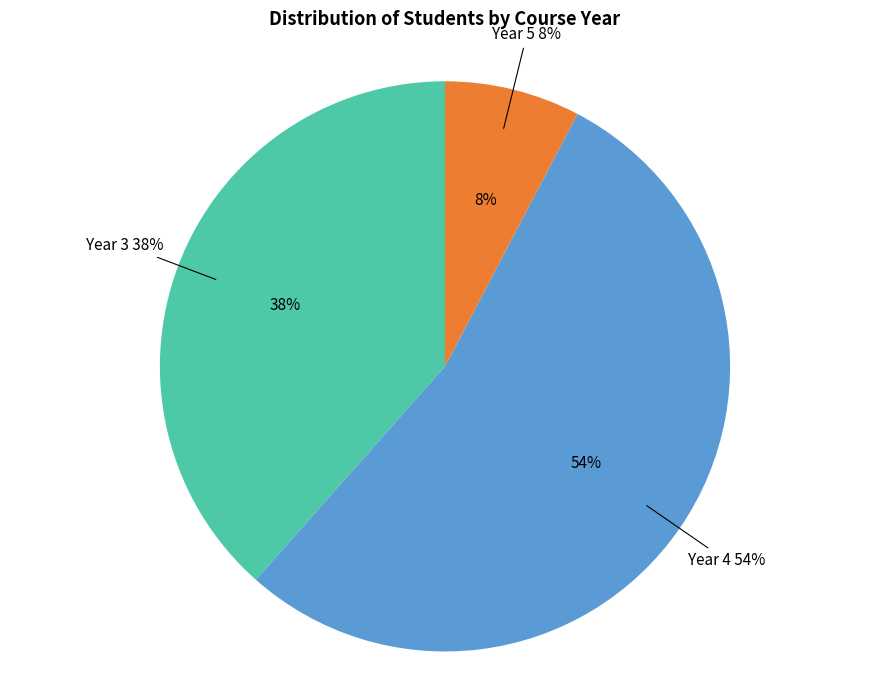

Which slice is the largest?

4